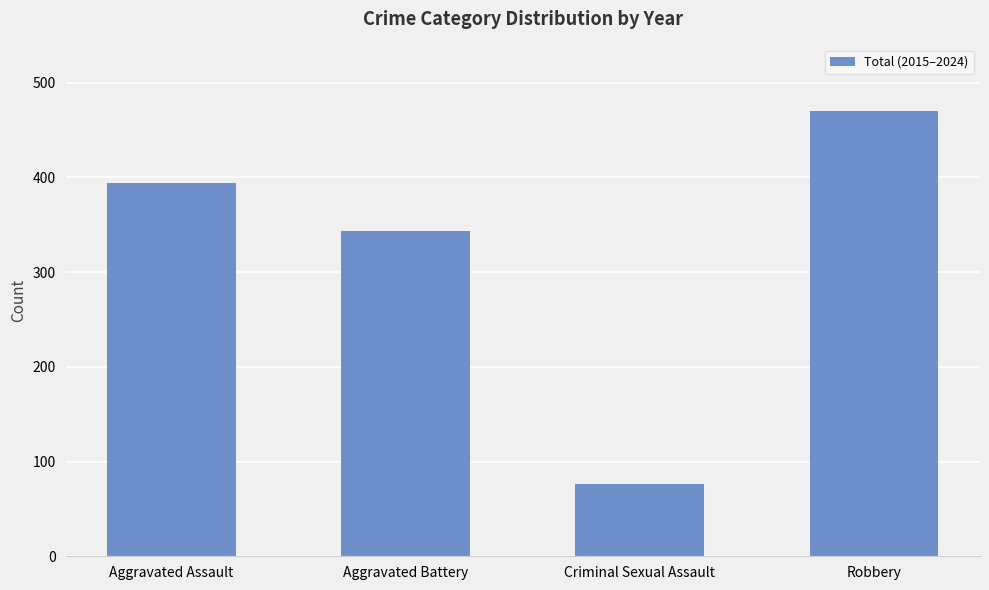

List the labels in order of value, largest first.

Robbery, Aggravated Assault, Aggravated Battery, Criminal Sexual Assault